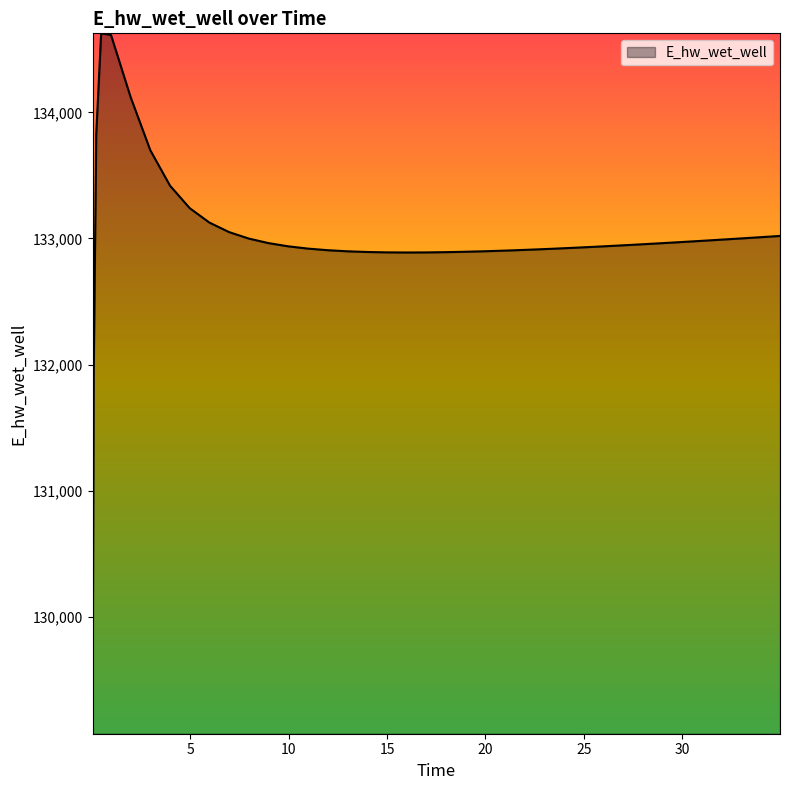

What is the greatest value displayed?

134628.0